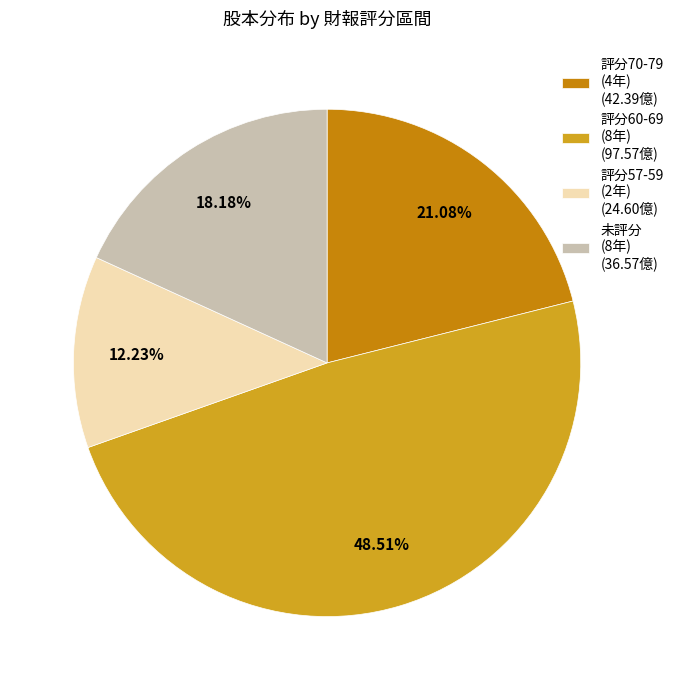

How many segments does this pie chart have?

4